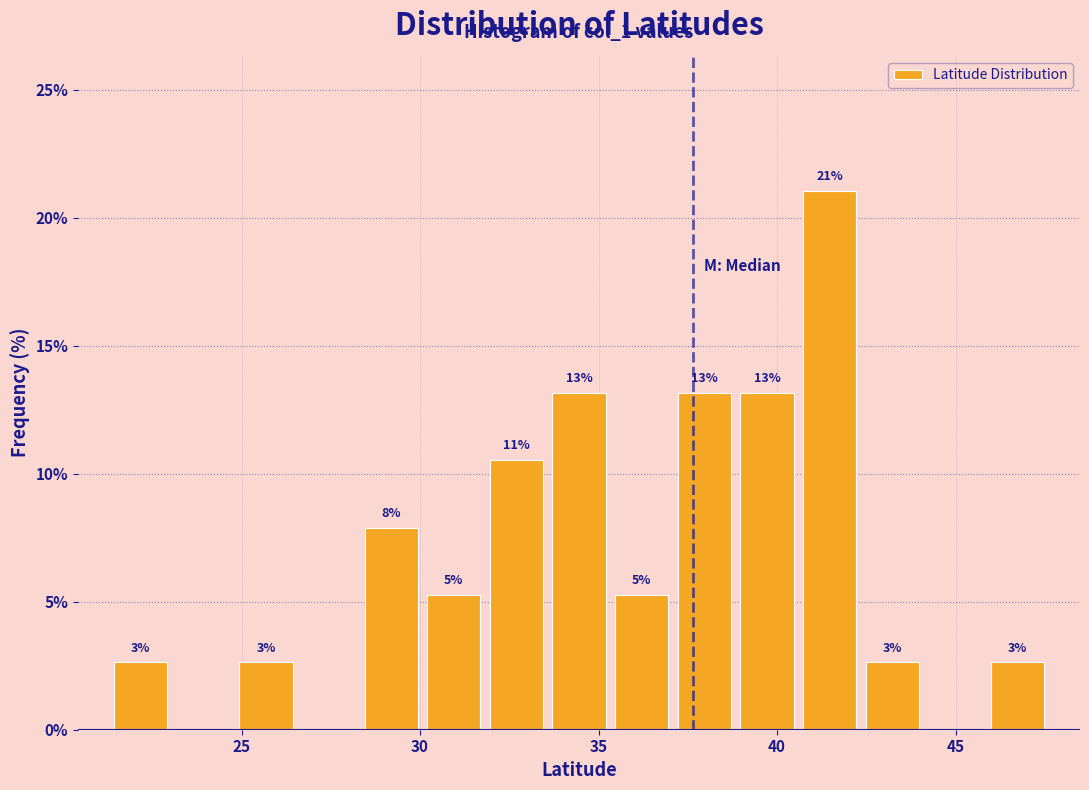

Around what value on the x-axis is the tallest bar? Give the approximate position of its centre, as read against the axis.

41.5